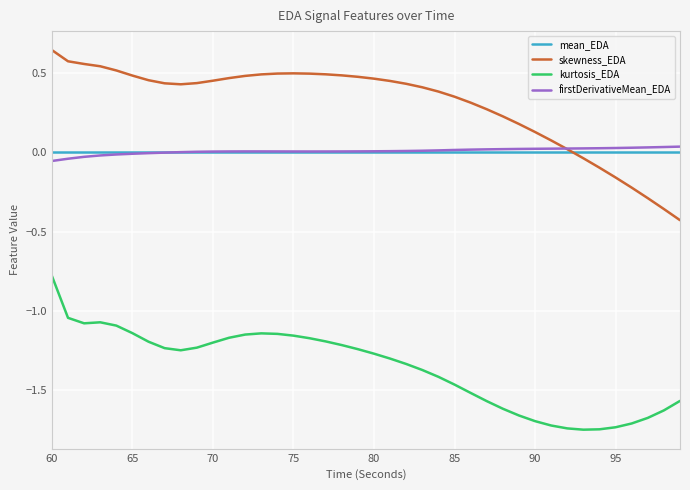

True or false: mean_EDA and kurtosis_EDA intersect in this chart.

False